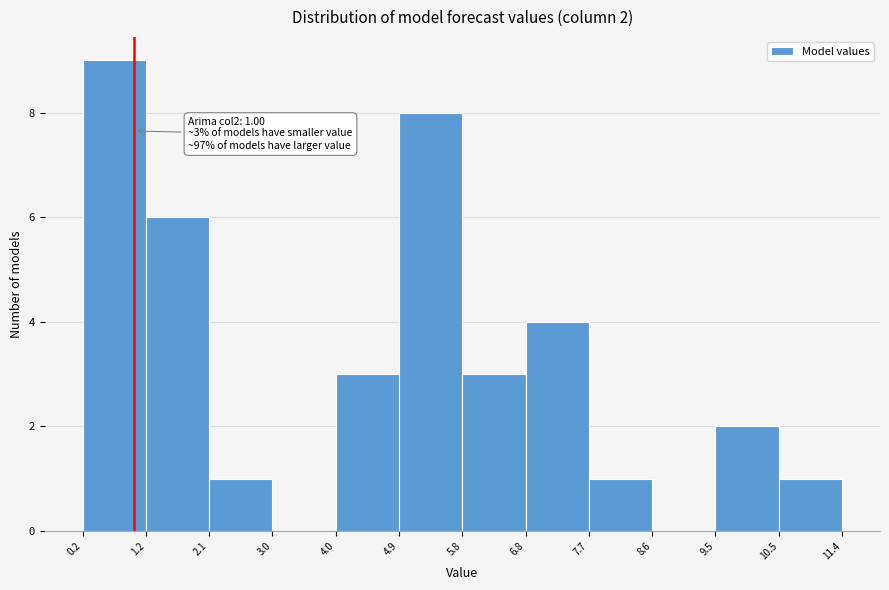

Which range on the x-axis has the tallest bar?

0.2 to 1.2